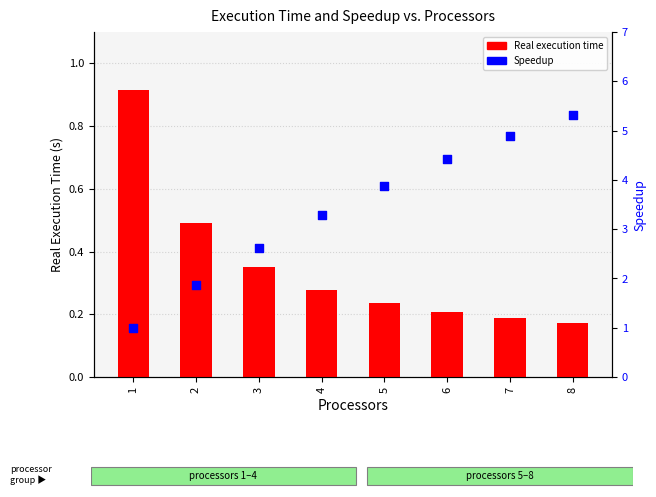

At how many categories does at least one series exceed 0?

8